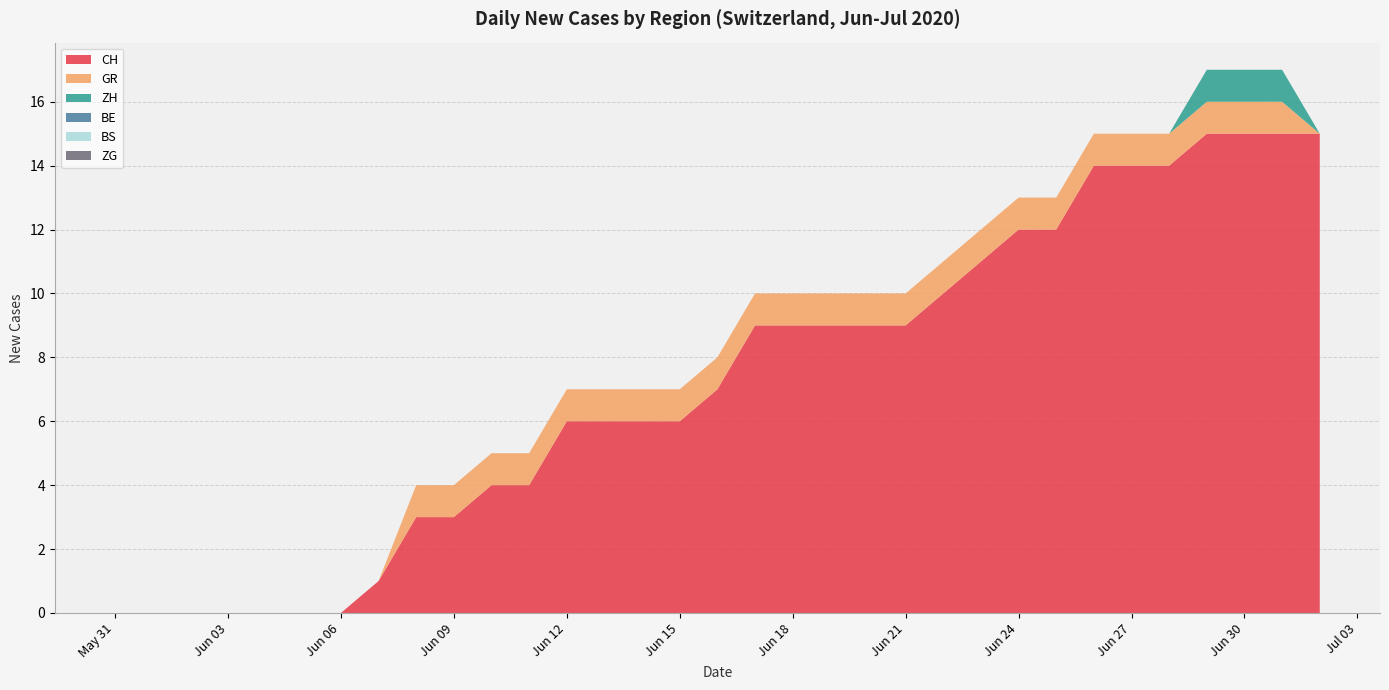

Reading left to right, extract all data points from this chart.

CH: 2020-05-31=0	2020-06-01=0	2020-06-02=0	2020-06-03=0	2020-06-04=0	2020-06-05=0	2020-06-06=0	2020-06-07=1	2020-06-08=3	2020-06-09=3	2020-06-10=4	2020-06-11=4	2020-06-12=6	2020-06-13=6	2020-06-14=6	2020-06-15=6	2020-06-16=7	2020-06-17=9	2020-06-18=9	2020-06-19=9	2020-06-20=9	2020-06-21=9	2020-06-22=10	2020-06-23=11	2020-06-24=12	2020-06-25=12	2020-06-26=14	2020-06-27=14	2020-06-28=14	2020-06-29=15	2020-06-30=15	2020-07-01=15	2020-07-02=15
GR: 2020-05-31=0	2020-06-01=0	2020-06-02=0	2020-06-03=0	2020-06-04=0	2020-06-05=0	2020-06-06=0	2020-06-07=0	2020-06-08=1	2020-06-09=1	2020-06-10=1	2020-06-11=1	2020-06-12=1	2020-06-13=1	2020-06-14=1	2020-06-15=1	2020-06-16=1	2020-06-17=1	2020-06-18=1	2020-06-19=1	2020-06-20=1	2020-06-21=1	2020-06-22=1	2020-06-23=1	2020-06-24=1	2020-06-25=1	2020-06-26=1	2020-06-27=1	2020-06-28=1	2020-06-29=1	2020-06-30=1	2020-07-01=1	2020-07-02=0
BE: 2020-05-31=0	2020-06-01=0	2020-06-02=0	2020-06-03=0	2020-06-04=0	2020-06-05=0	2020-06-06=0	2020-06-07=0	2020-06-08=0	2020-06-09=0	2020-06-10=0	2020-06-11=0	2020-06-12=0	2020-06-13=0	2020-06-14=0	2020-06-15=0	2020-06-16=0	2020-06-17=0	2020-06-18=0	2020-06-19=0	2020-06-20=0	2020-06-21=0	2020-06-22=0	2020-06-23=0	2020-06-24=0	2020-06-25=0	2020-06-26=0	2020-06-27=0	2020-06-28=0	2020-06-29=0	2020-06-30=0	2020-07-01=0	2020-07-02=0
BS: 2020-05-31=0	2020-06-01=0	2020-06-02=0	2020-06-03=0	2020-06-04=0	2020-06-05=0	2020-06-06=0	2020-06-07=0	2020-06-08=0	2020-06-09=0	2020-06-10=0	2020-06-11=0	2020-06-12=0	2020-06-13=0	2020-06-14=0	2020-06-15=0	2020-06-16=0	2020-06-17=0	2020-06-18=0	2020-06-19=0	2020-06-20=0	2020-06-21=0	2020-06-22=0	2020-06-23=0	2020-06-24=0	2020-06-25=0	2020-06-26=0	2020-06-27=0	2020-06-28=0	2020-06-29=0	2020-06-30=0	2020-07-01=0	2020-07-02=0
ZG: 2020-05-31=0	2020-06-01=0	2020-06-02=0	2020-06-03=0	2020-06-04=0	2020-06-05=0	2020-06-06=0	2020-06-07=0	2020-06-08=0	2020-06-09=0	2020-06-10=0	2020-06-11=0	2020-06-12=0	2020-06-13=0	2020-06-14=0	2020-06-15=0	2020-06-16=0	2020-06-17=0	2020-06-18=0	2020-06-19=0	2020-06-20=0	2020-06-21=0	2020-06-22=0	2020-06-23=0	2020-06-24=0	2020-06-25=0	2020-06-26=0	2020-06-27=0	2020-06-28=0	2020-06-29=0	2020-06-30=0	2020-07-01=0	2020-07-02=0
ZH: 2020-05-31=0	2020-06-01=0	2020-06-02=0	2020-06-03=0	2020-06-04=0	2020-06-05=0	2020-06-06=0	2020-06-07=0	2020-06-08=0	2020-06-09=0	2020-06-10=0	2020-06-11=0	2020-06-12=0	2020-06-13=0	2020-06-14=0	2020-06-15=0	2020-06-16=0	2020-06-17=0	2020-06-18=0	2020-06-19=0	2020-06-20=0	2020-06-21=0	2020-06-22=0	2020-06-23=0	2020-06-24=0	2020-06-25=0	2020-06-26=0	2020-06-27=0	2020-06-28=0	2020-06-29=1	2020-06-30=1	2020-07-01=1	2020-07-02=0